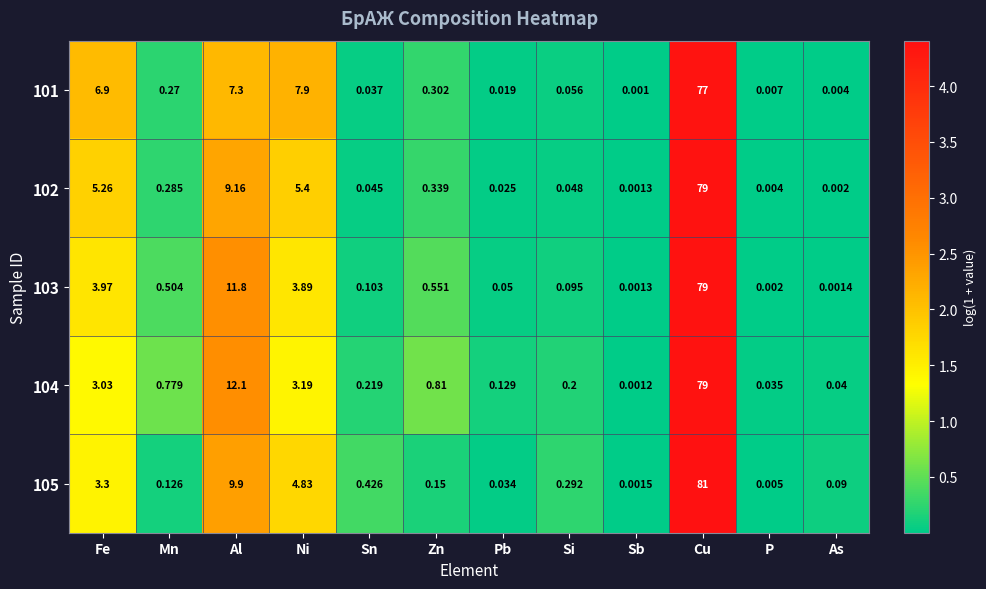

At which category is the sum across all series the highest?

Cu